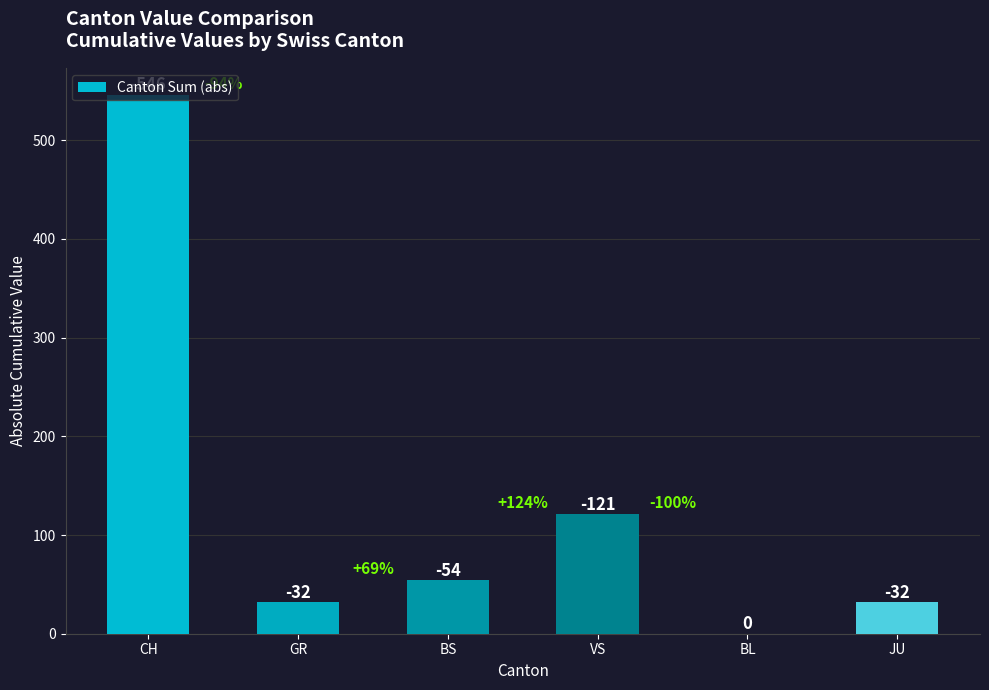

The value at CH is 546. True or false?

True